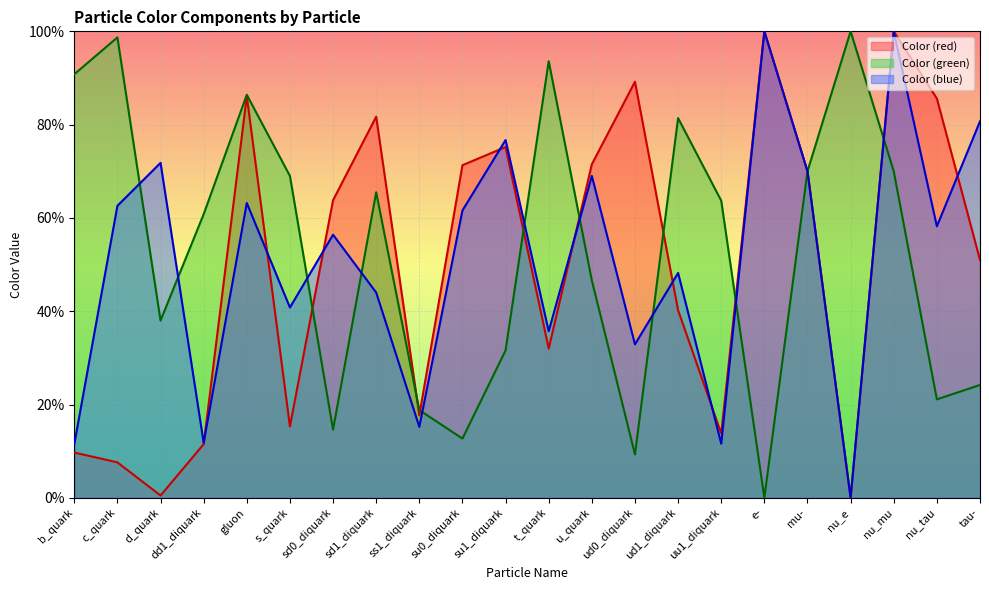

At which label is Color (red) closest to 0?

nu_e